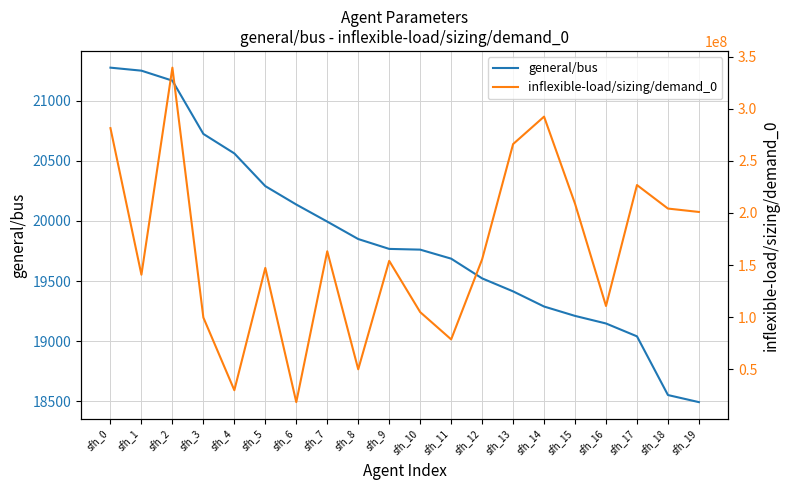

True or false: general/bus has more than 2 points higher than both neighbors.

False